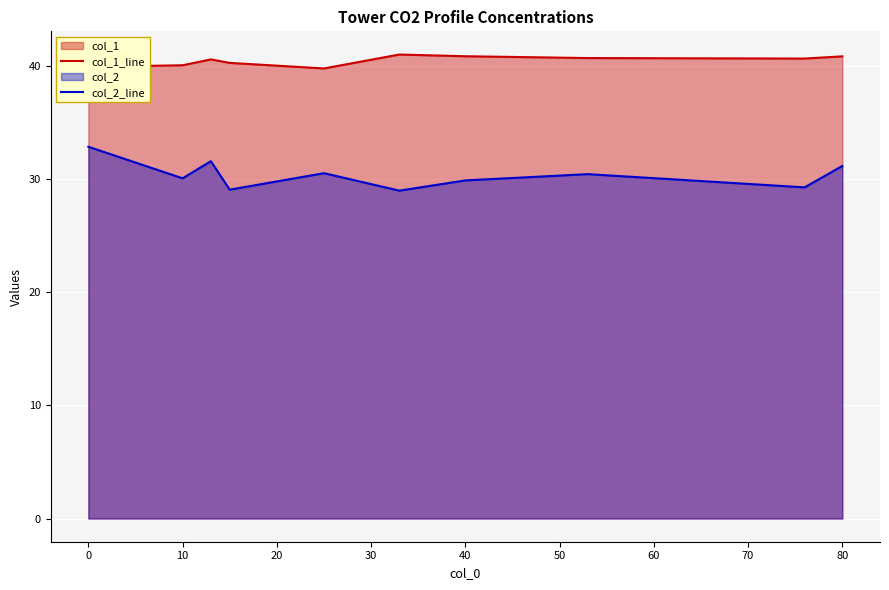

The col_2_line series shows 51.0 at 40. True or false?

False